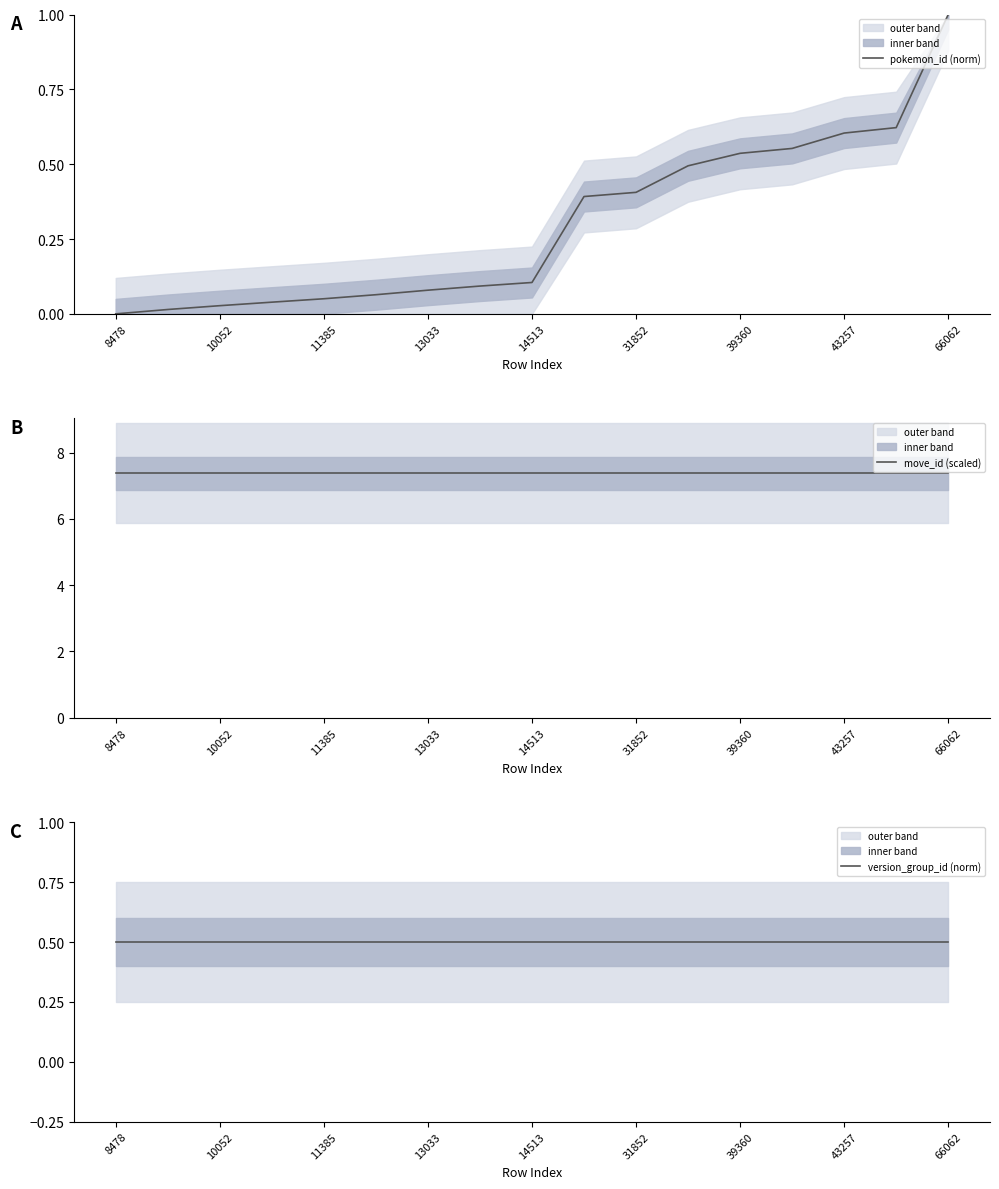

What is the label of the 7th point from the left?

13033